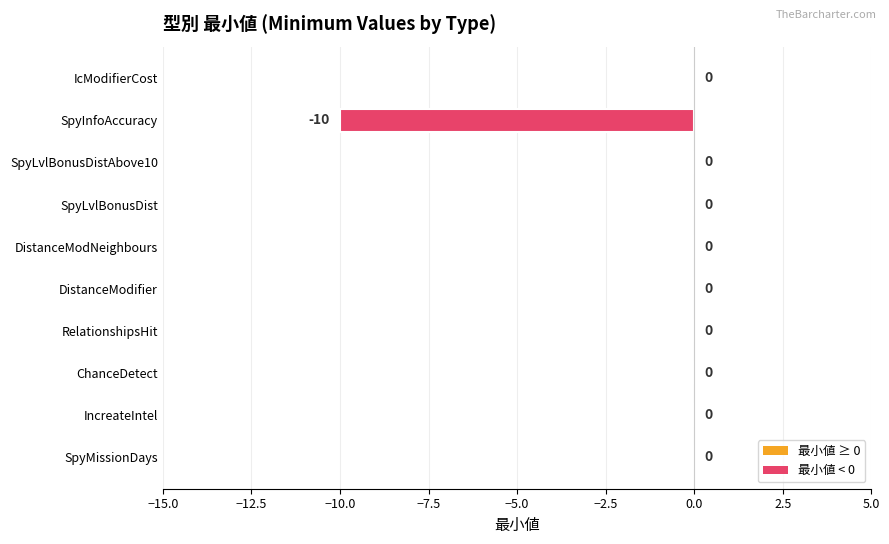

How many values are between 0 and 1?

9